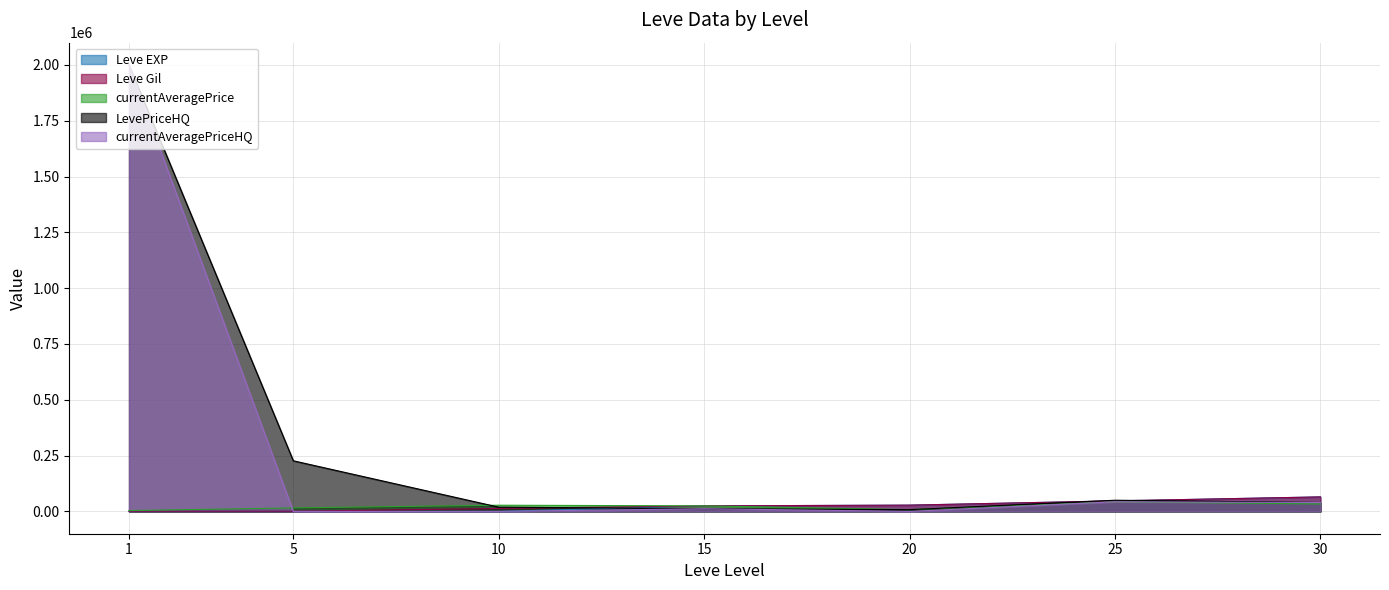

Which series has the largest total across all categories?

LevePriceHQ